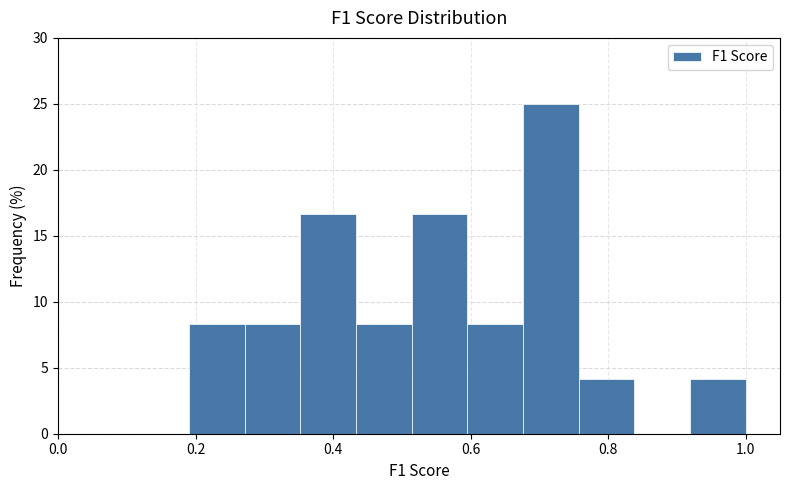

Reading left to right, list every bar in this chart as the range it spans on the x-axis followed by its height. Neither the bar edges nor the heights are printed on the chart, so give them approximately, as read against the axes.

0.20 to 0.28: 8.5
0.28 to 0.36: 8.5
0.36 to 0.44: 16.5
0.44 to 0.52: 8.5
0.52 to 0.60: 16.5
0.60 to 0.68: 8.5
0.68 to 0.76: 25.0
0.76 to 0.84: 4.0
0.84 to 0.92: 0
0.92 to 1.00: 4.0